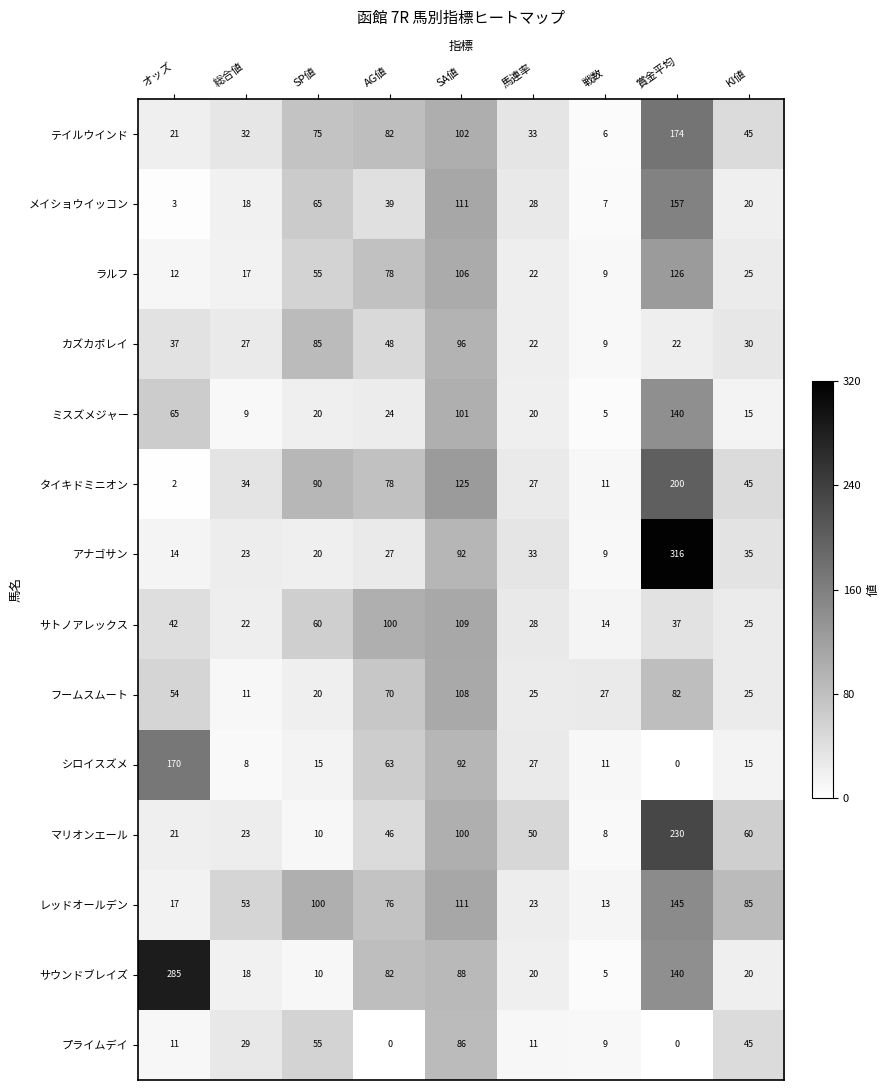

Which series has the largest range (max minus min)?

アナゴサン